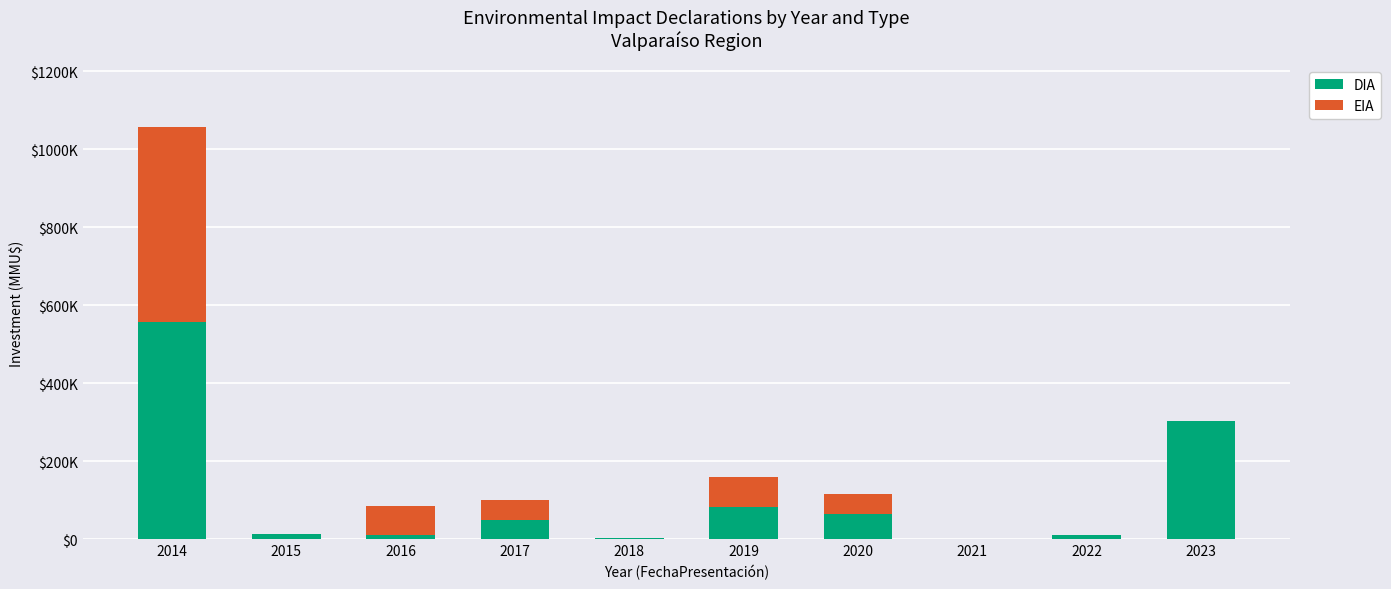

Which series has the widest spread of values?

DIA